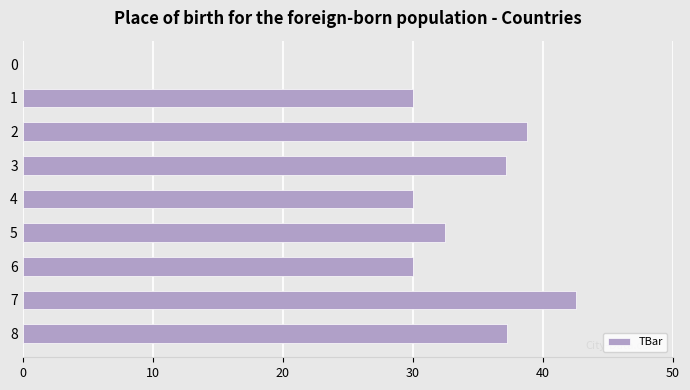

At which category does the chart reach its peak across all series?

7